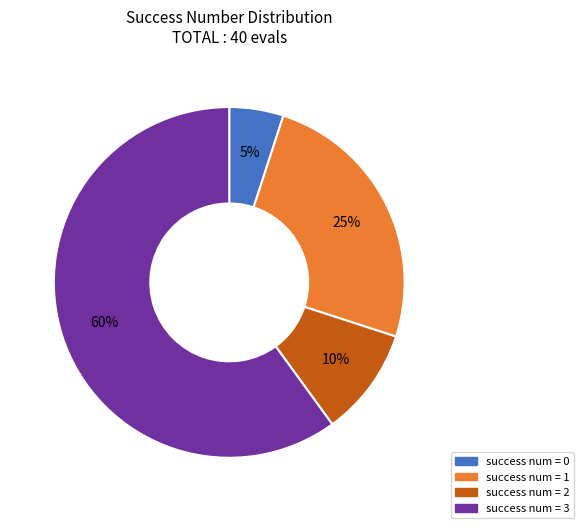

Rank the categories by value from lowest to highest.

success num = 0, success num = 2, success num = 1, success num = 3